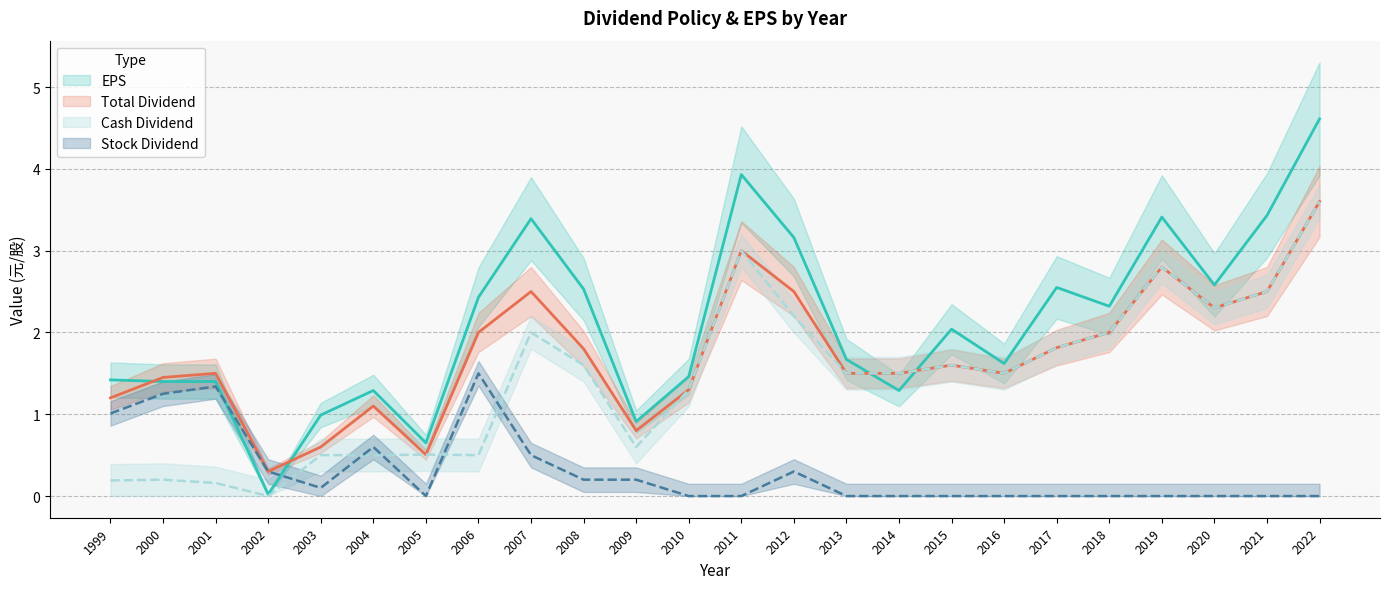

Is it true that Cash Dividend equals 0.5 at 2003?

True